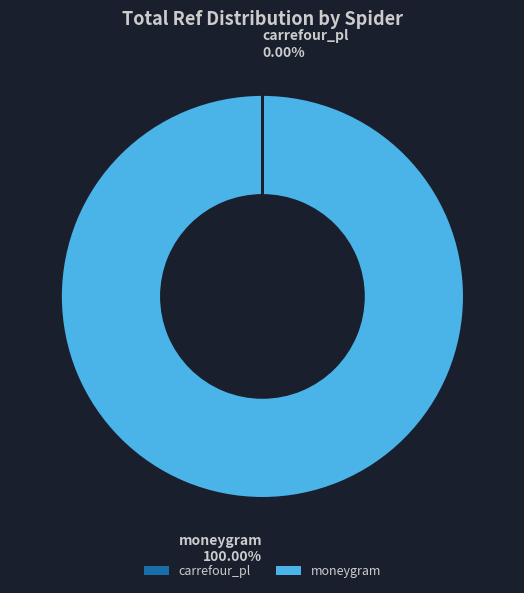

To the nearest percent, what is the difference between the largest and smallest slice percentages?

100%